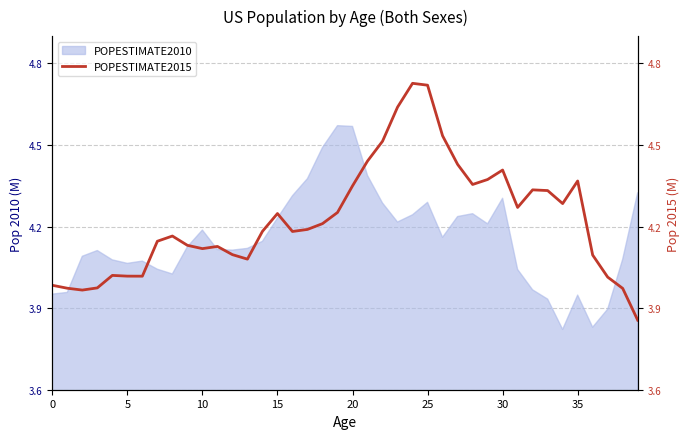

True or false: the data has more than 1 interior local peaks.

True